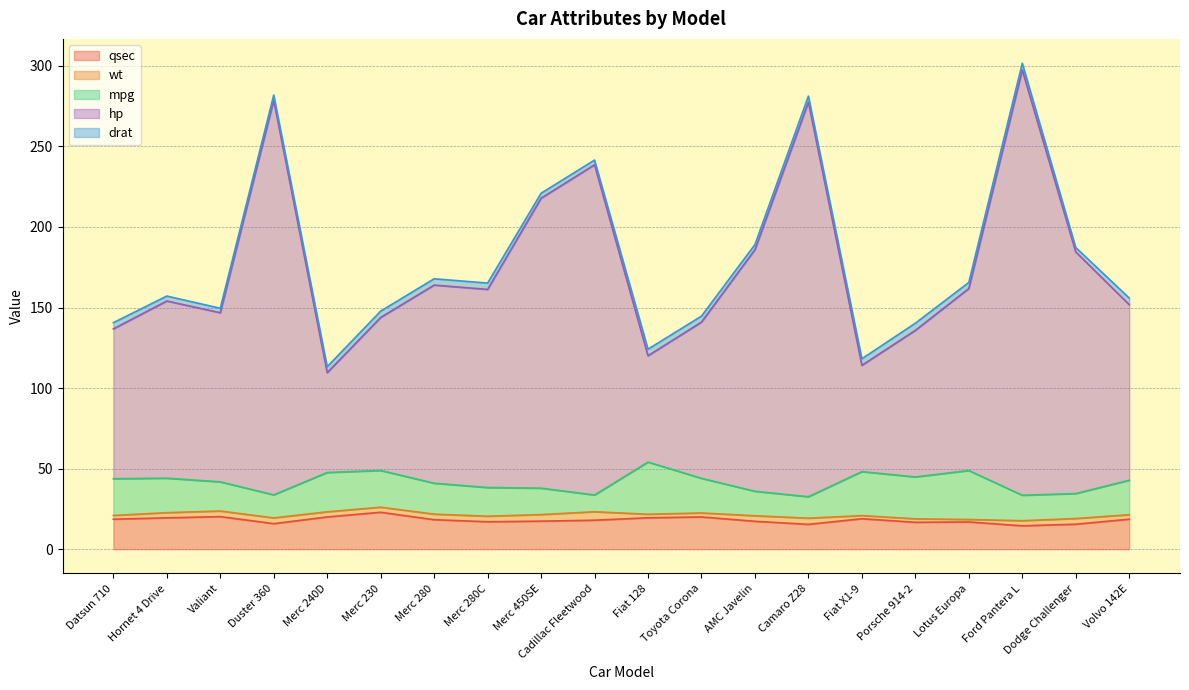

In qsec, how many points are lower than both neighbors (excluding endpoints)?

5